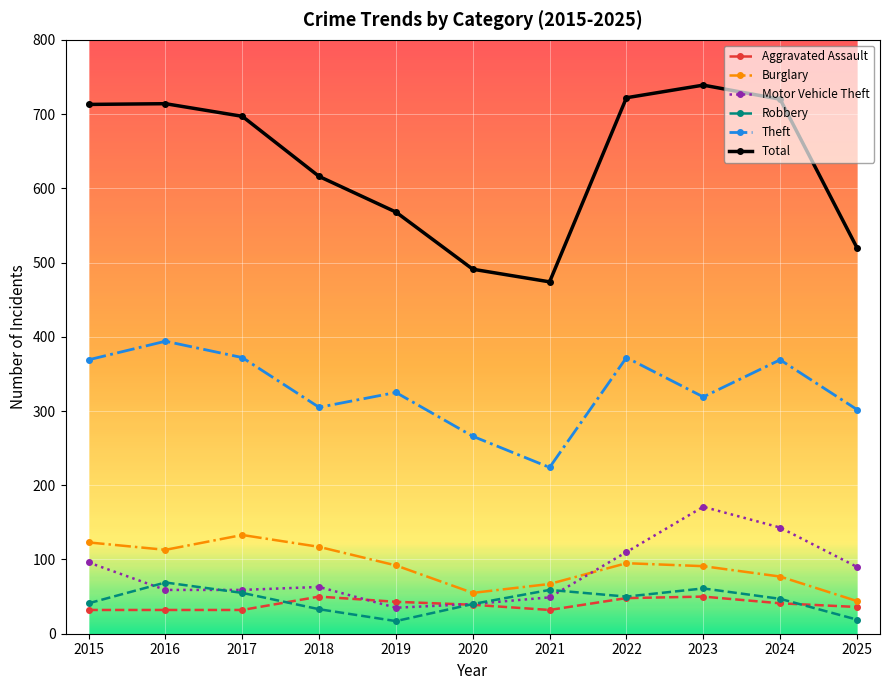

Which series has the largest total across all categories?

Total